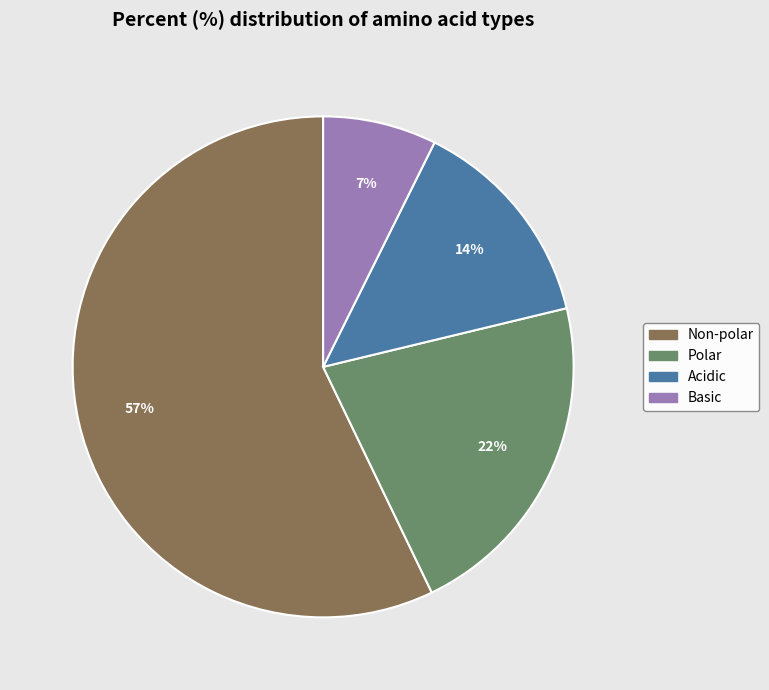

Which slice represents more than half of the pie?

Non-polar